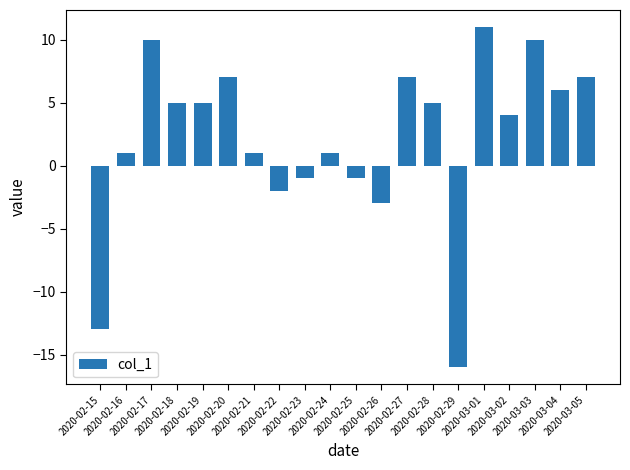

Approximately how many times larger is the value at 2020-02-28 compared to 2020-03-03?

0.5